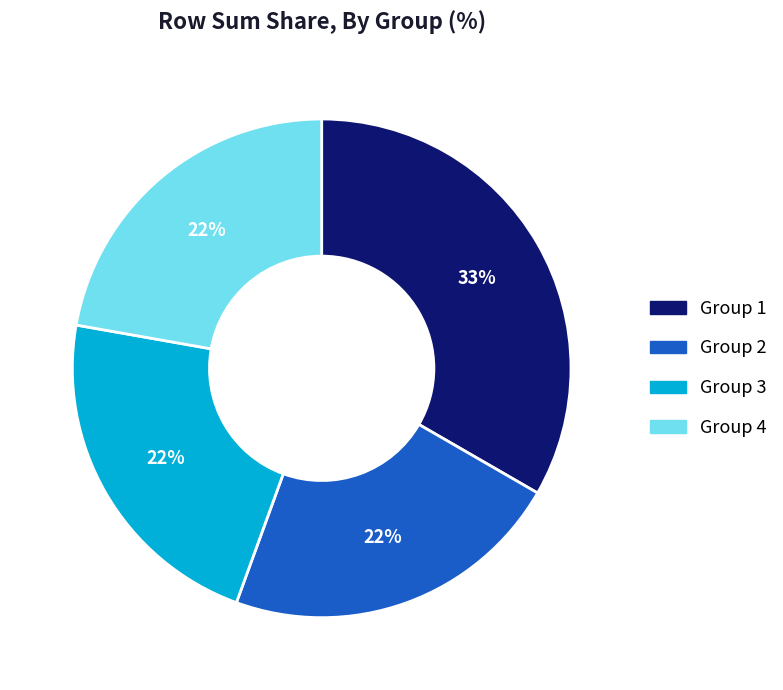

How many slices are in this pie chart?

4